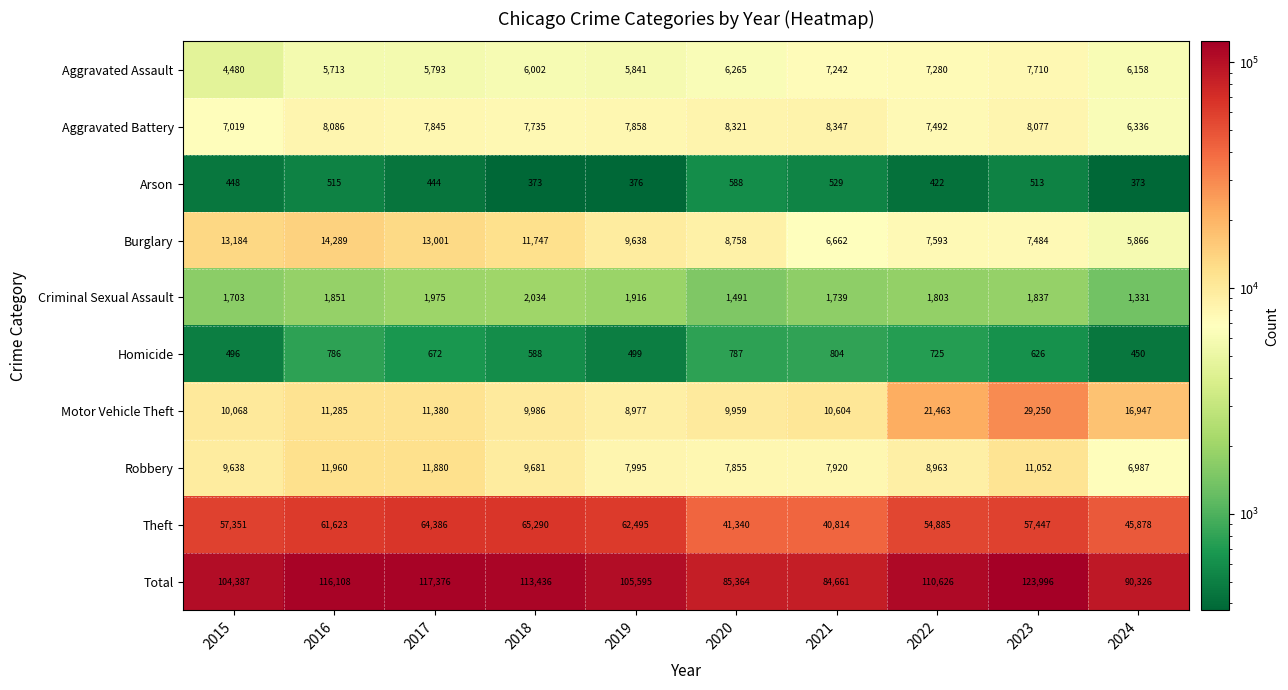

What is the total value across all series at 2023?

247992